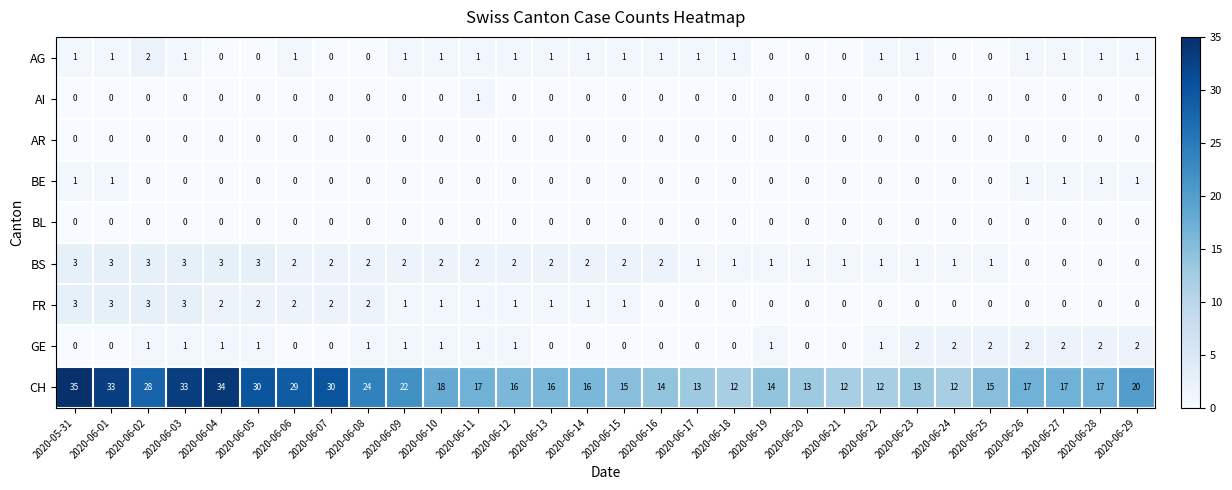

Which series has the largest total across all categories?

CH